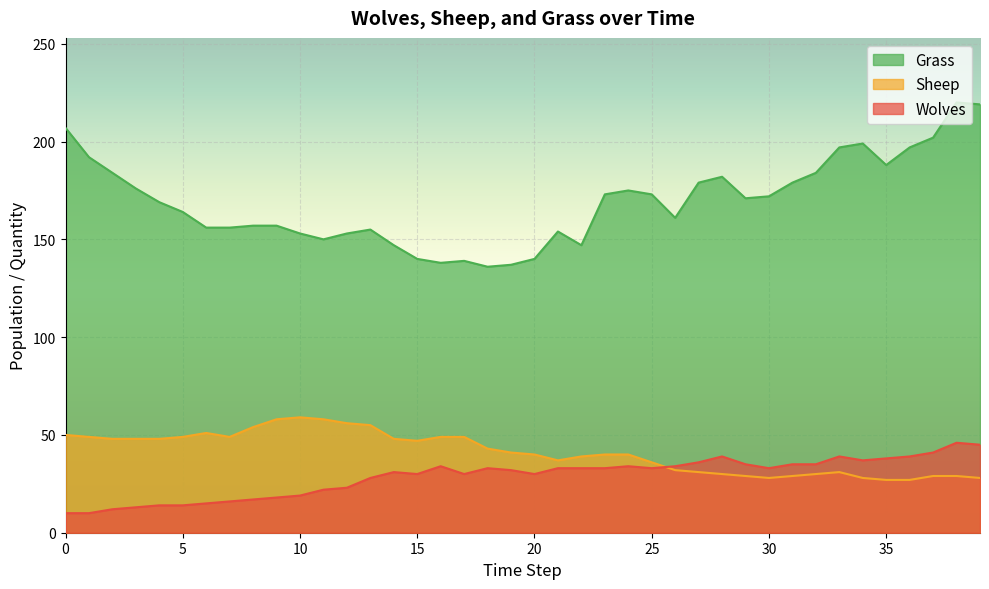

Between 2 and 14, which series saw the biggest shift?

Grass